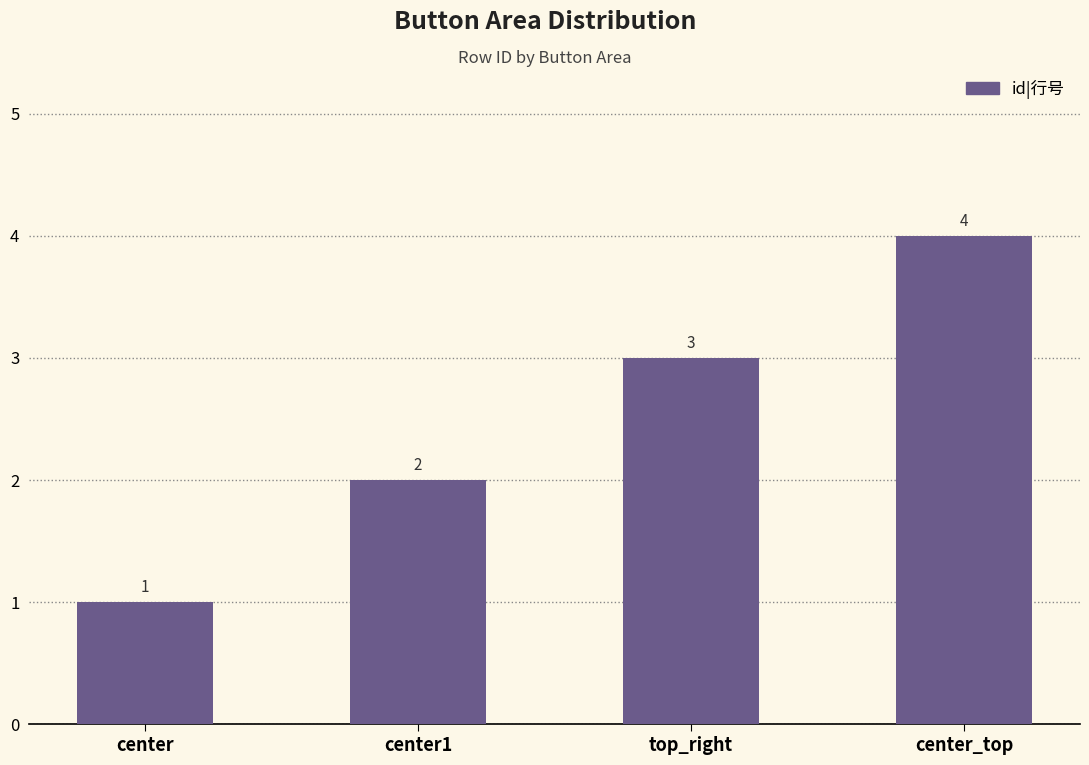

What is the sum of all values?

10